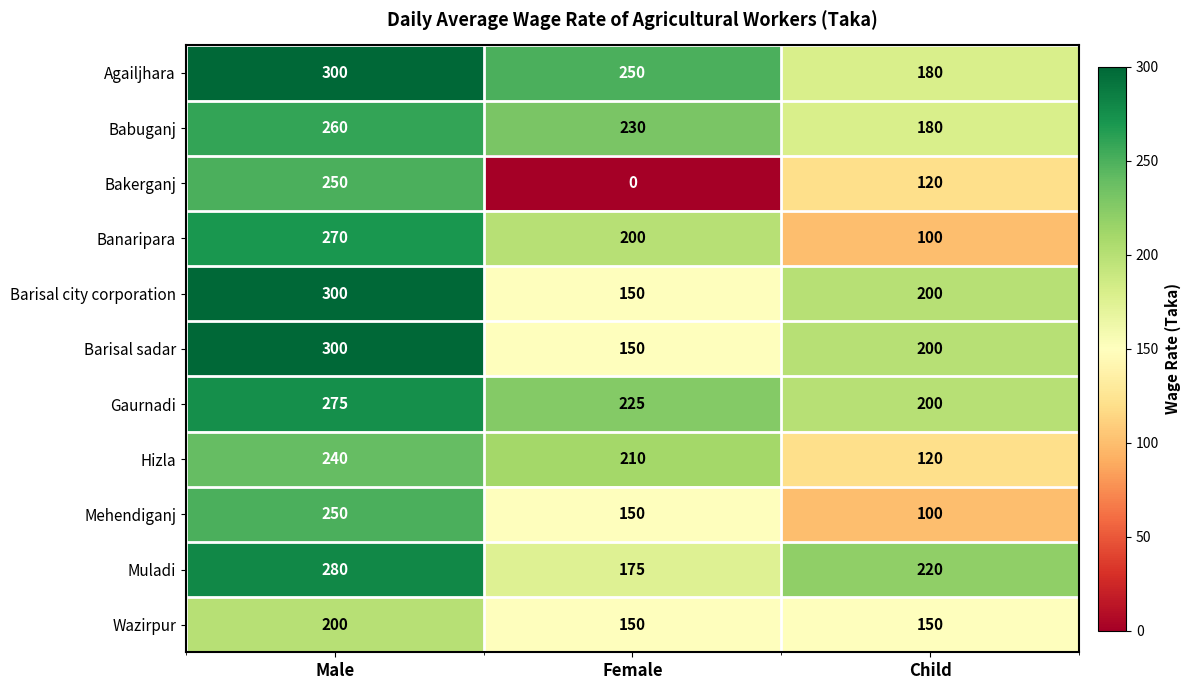

At which category is the sum across all series the highest?

Male